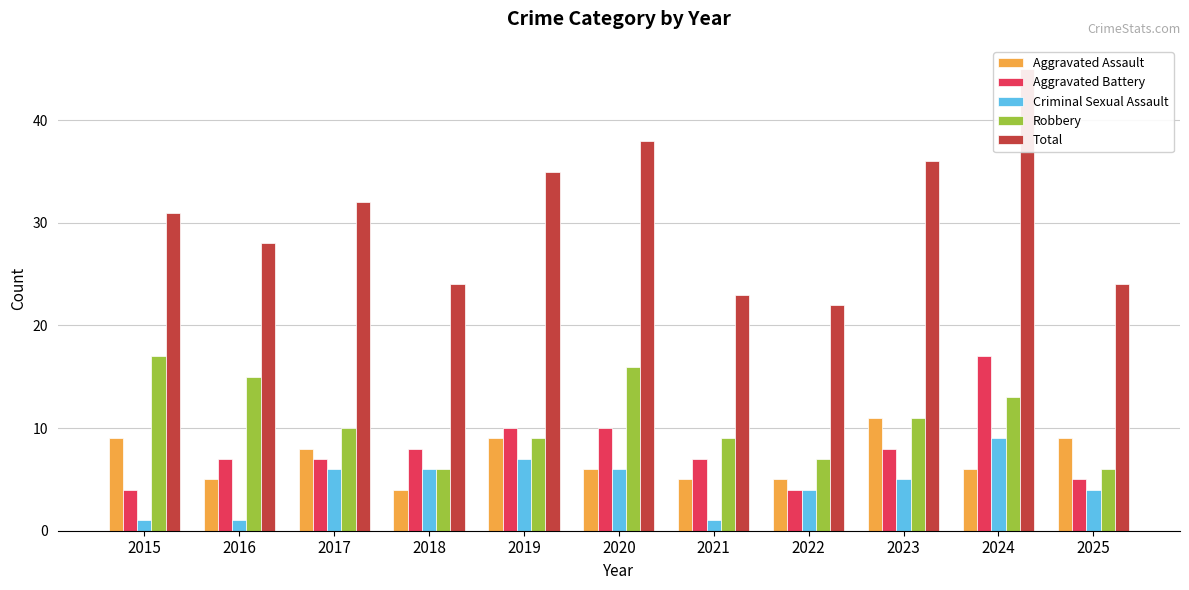

Is it true that Aggravated Assault equals 5 at 2016?

True